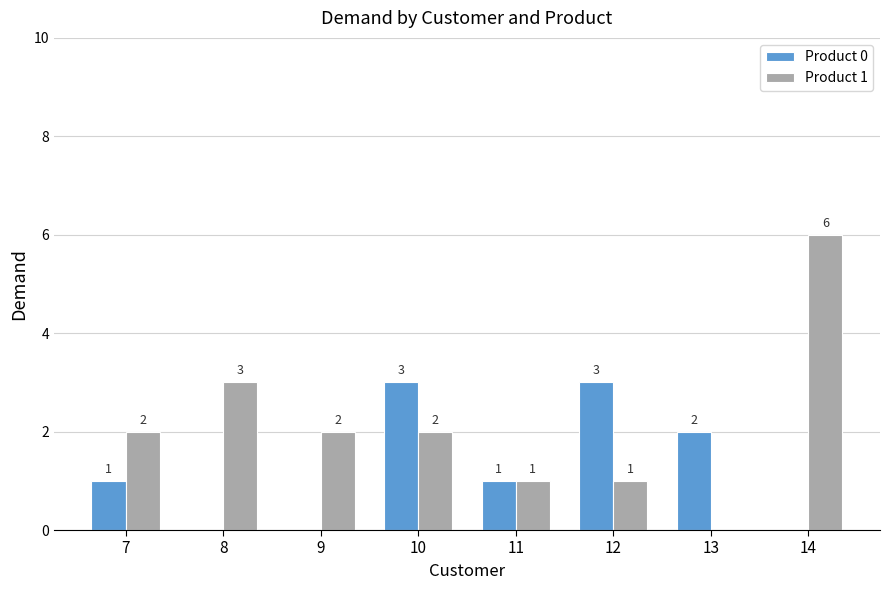

Reading left to right, extract all data points from this chart.

Product 0: 1	0	0	3	1	3	2	0
Product 1: 2	3	2	2	1	1	0	6